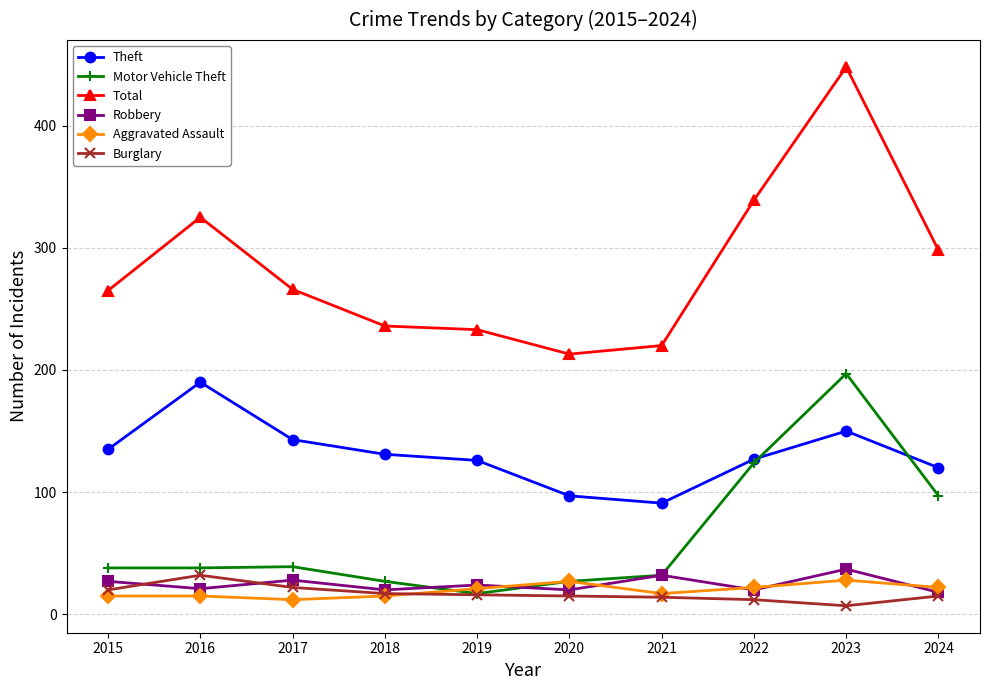

How many categories are shown in the chart?

10